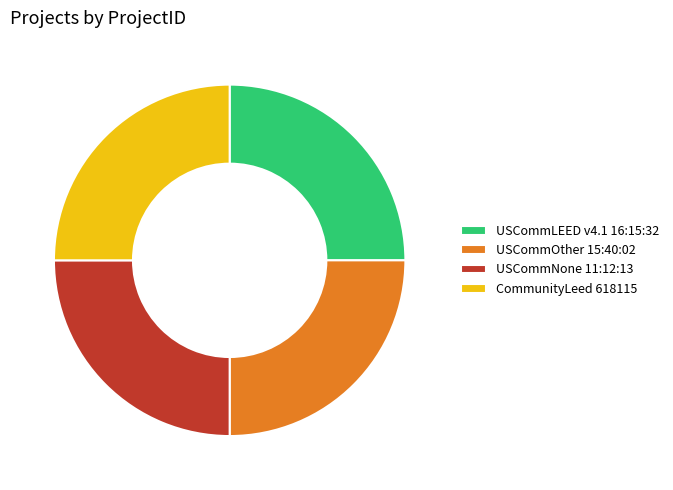

What is the ratio of the value at USCommNone 11:12:13 to the value at USCommOther 15:40:02?

1.0